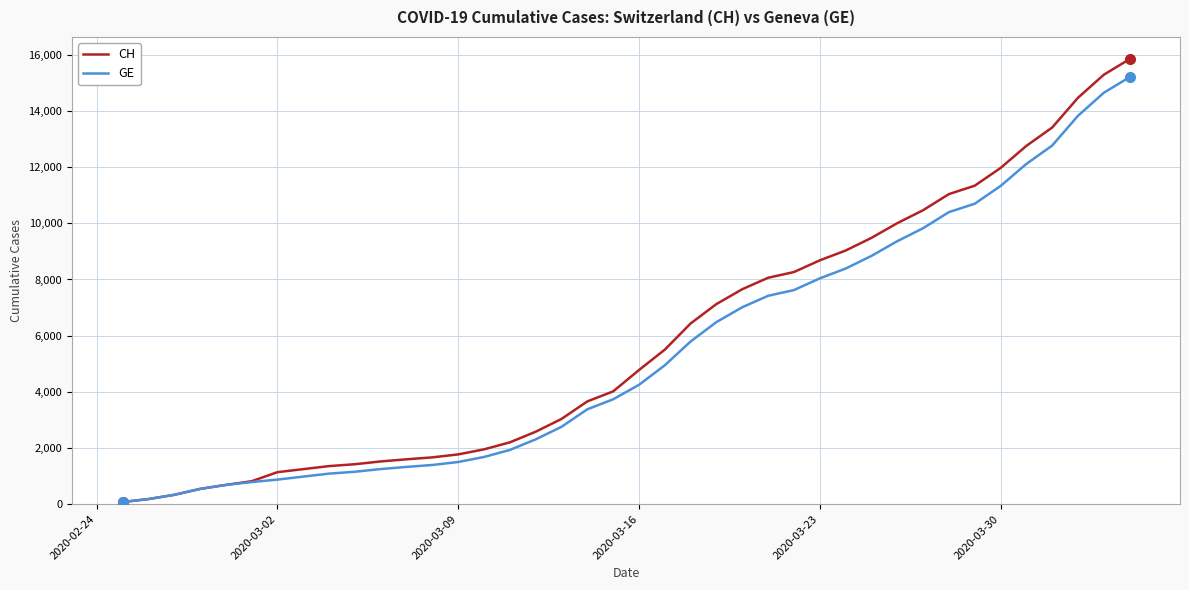

Which series has the largest range (max minus min)?

CH